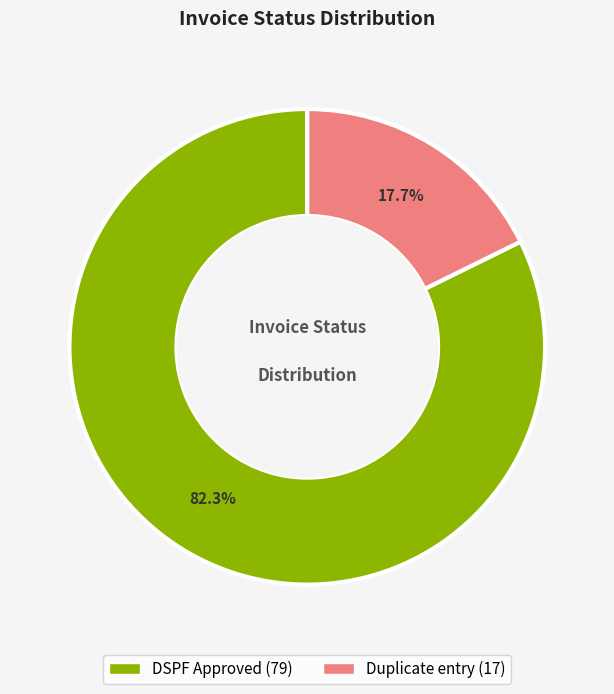

How many slices are in this pie chart?

2